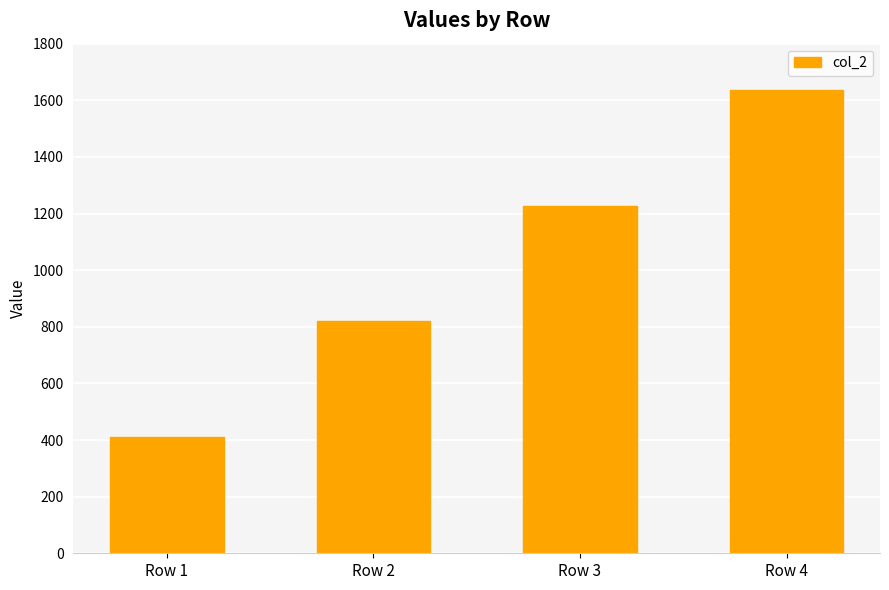

What is the sum of all values?

4095